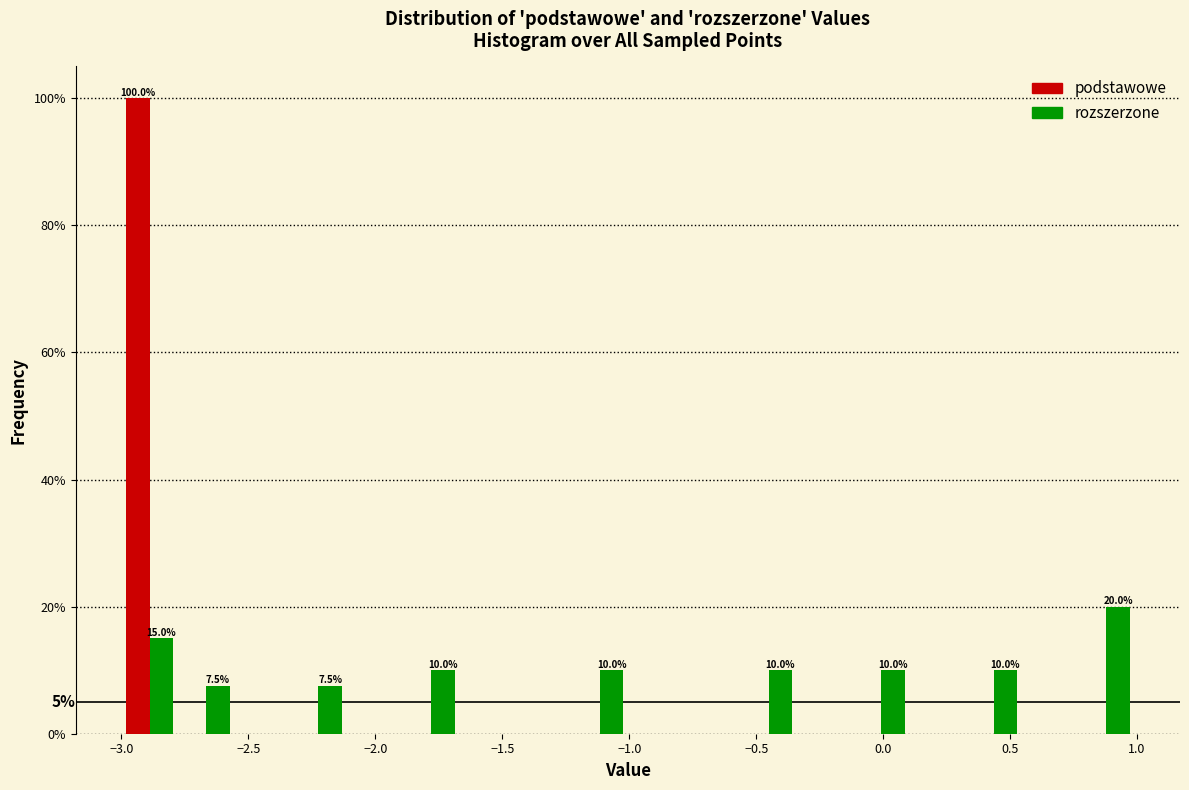

In the rozszerzone series, which range on the x-axis has the tallest bar?

0.75 to 1.00